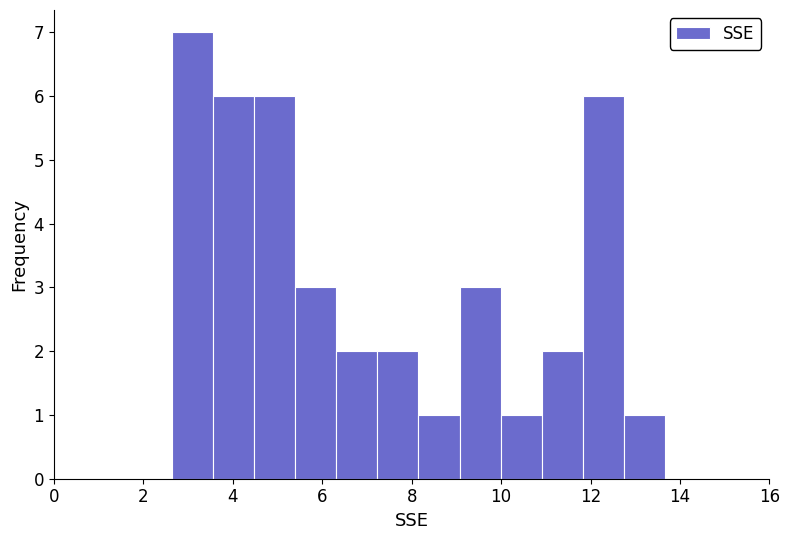

Which range on the x-axis has the tallest bar?

2.6 to 3.6